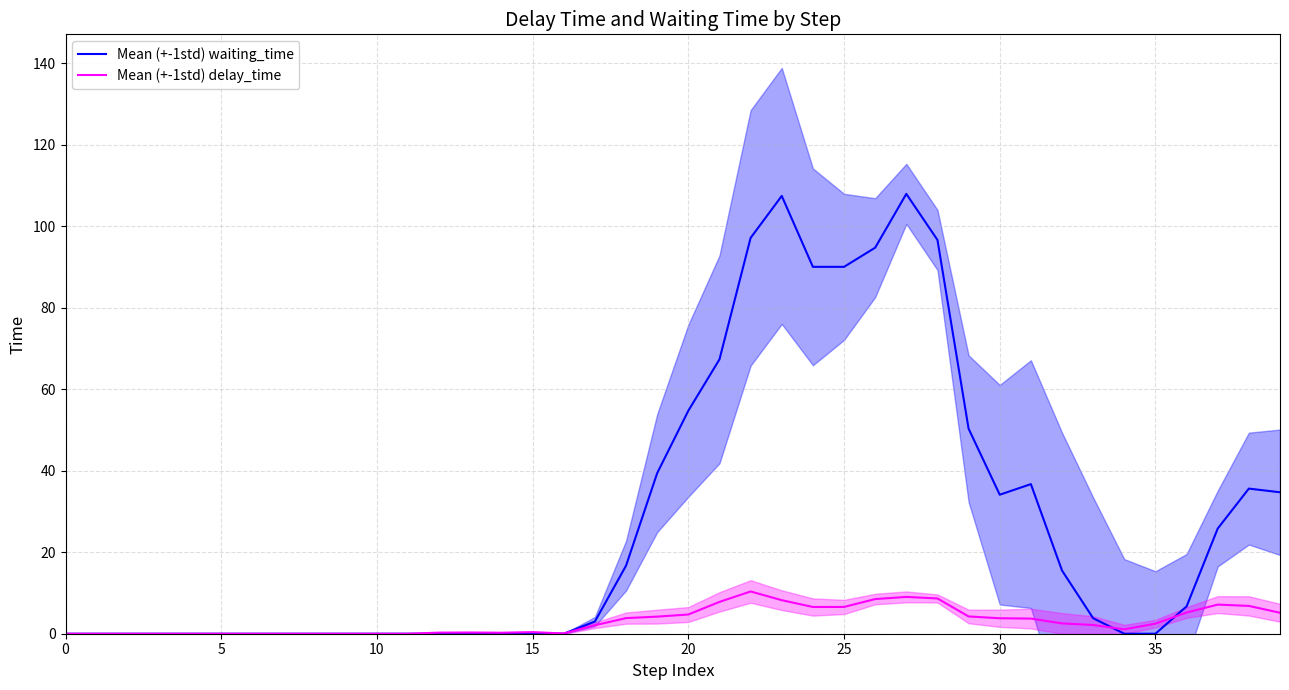

At which category does Mean (+-1std) waiting_time reach its first local valley?

30